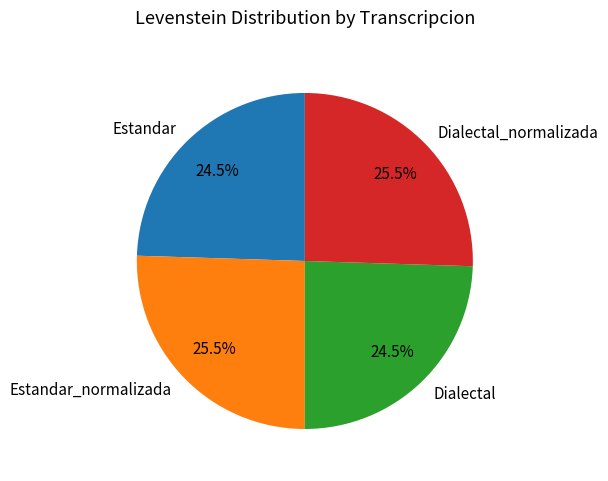

Between Estandar_normalizada and Estandar, which is larger?

Estandar_normalizada